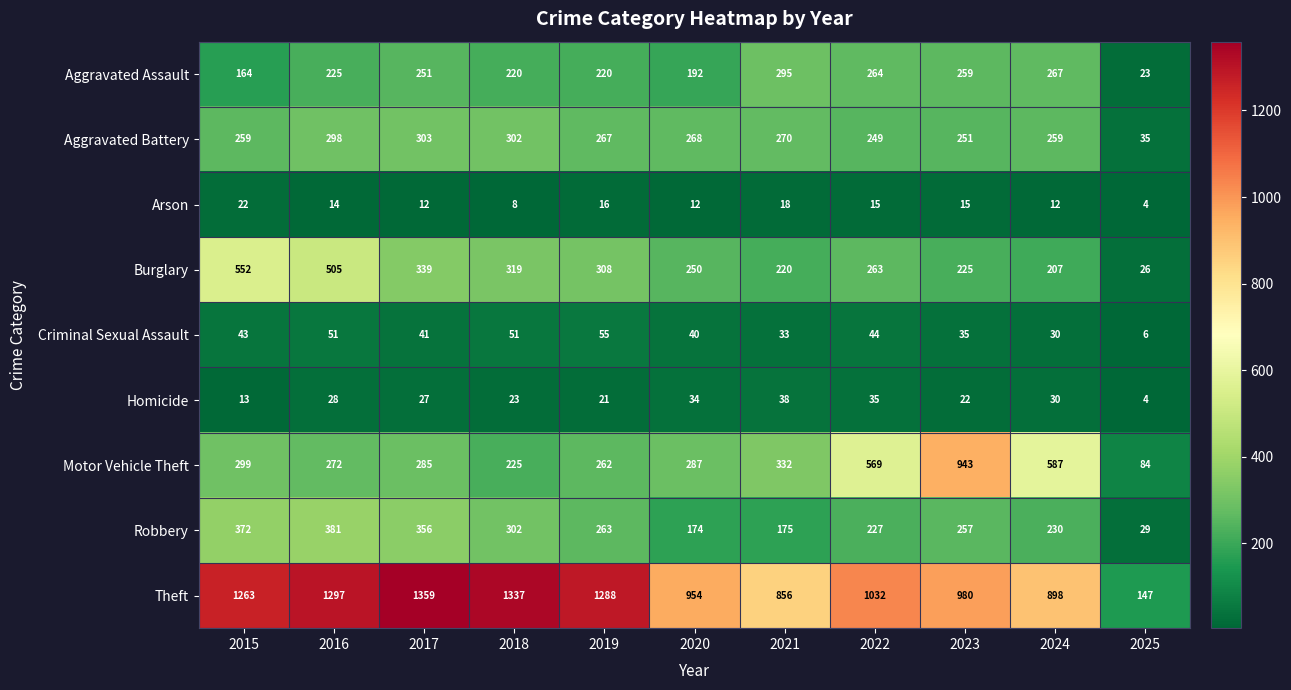

How many values in the Aggravated Assault series are below 225?

5